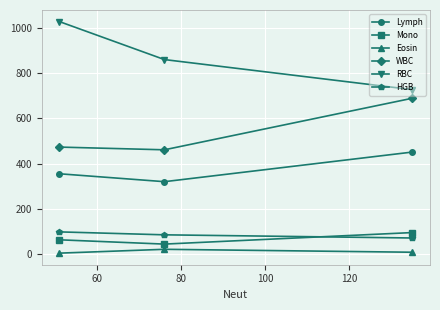

What are all the series names shown in the legend?

Lymph, Mono, Eosin, WBC, RBC, HGB